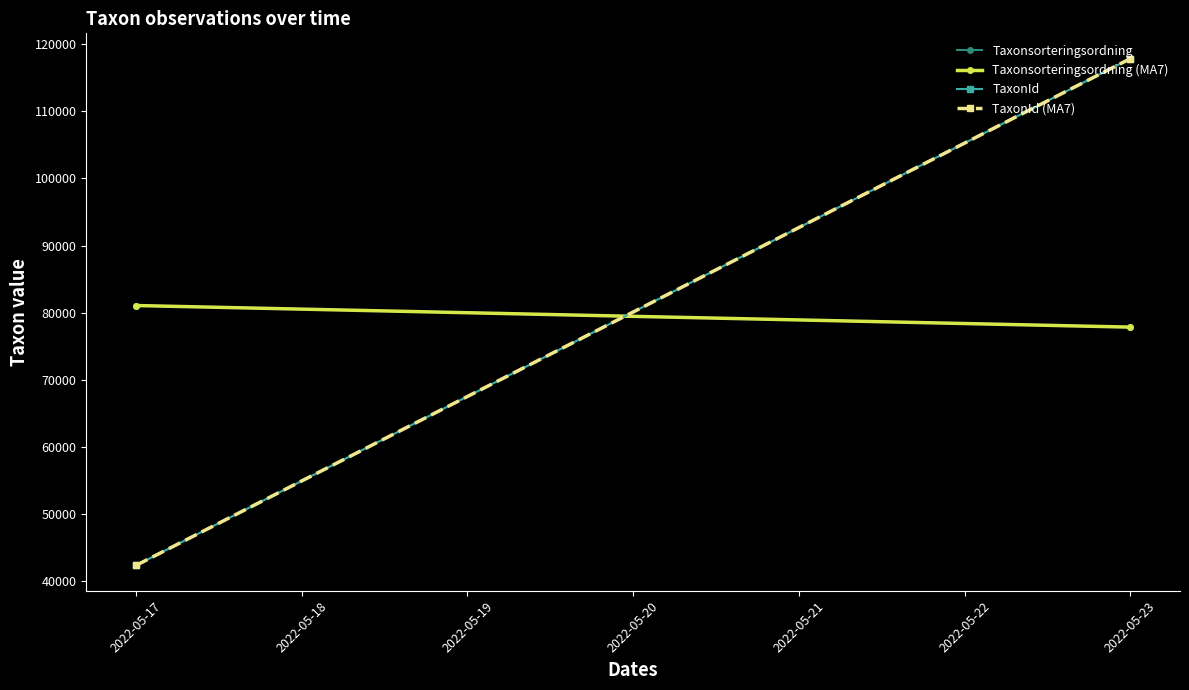

True or false: Taxonsorteringsordning has a value of 36765.7 at 2022-05-23.

False